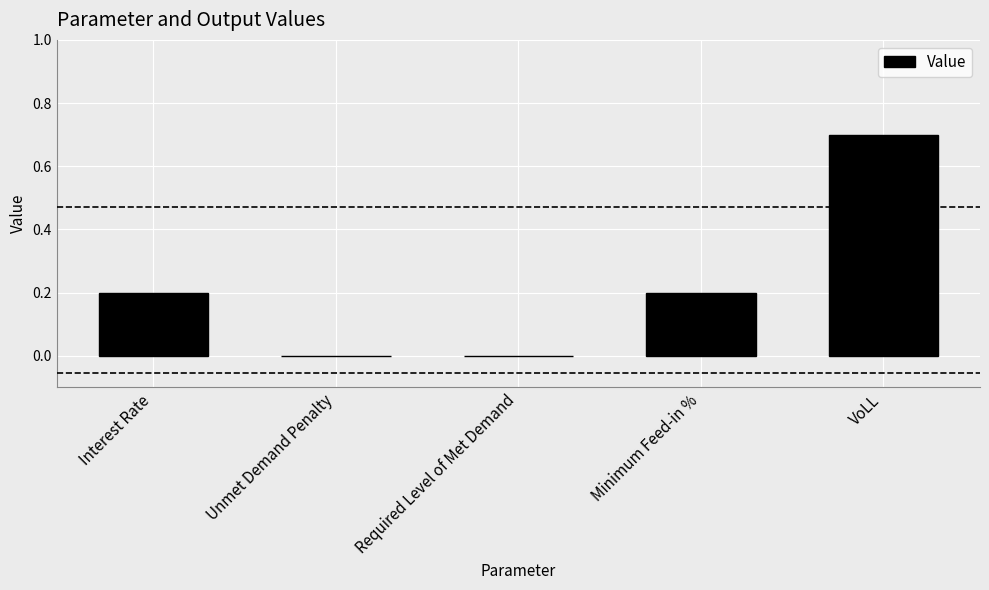

What is the change in value from Unmet Demand Penalty to VoLL?

+0.7